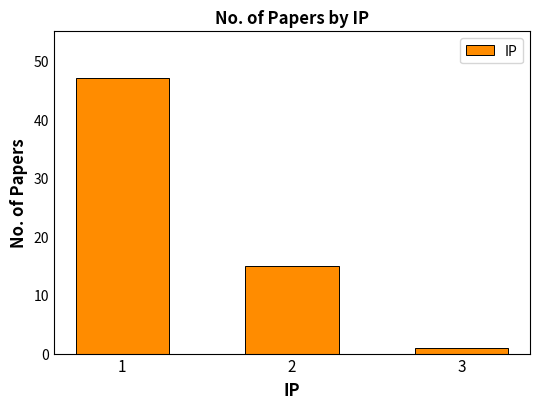

Which label corresponds to the smallest value in the chart?

3